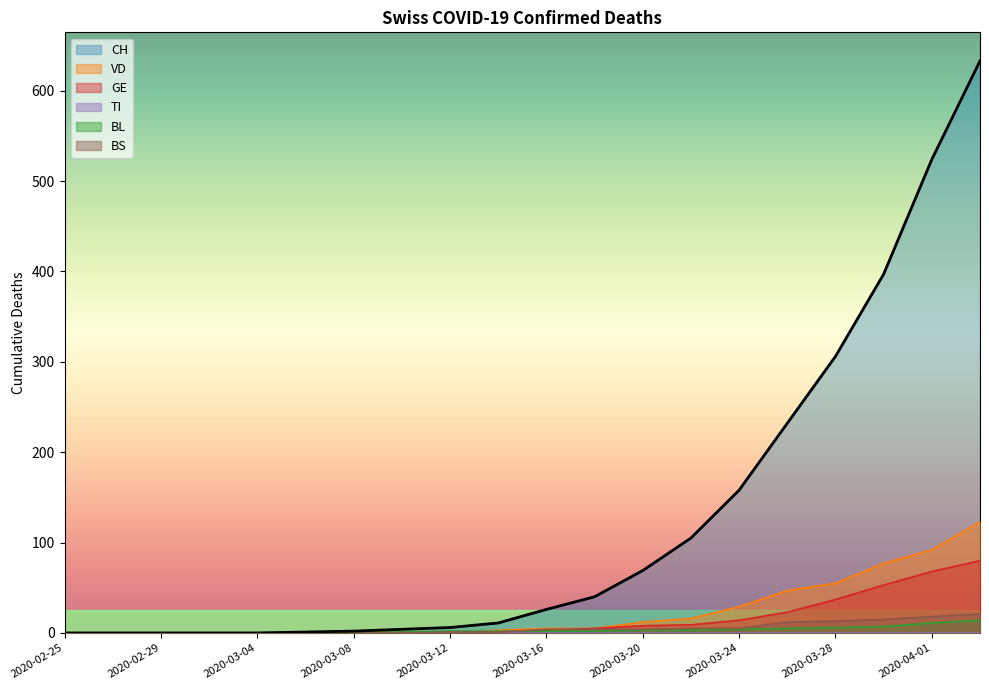

Is it true that VD equals 5 at 2020-03-16?

True